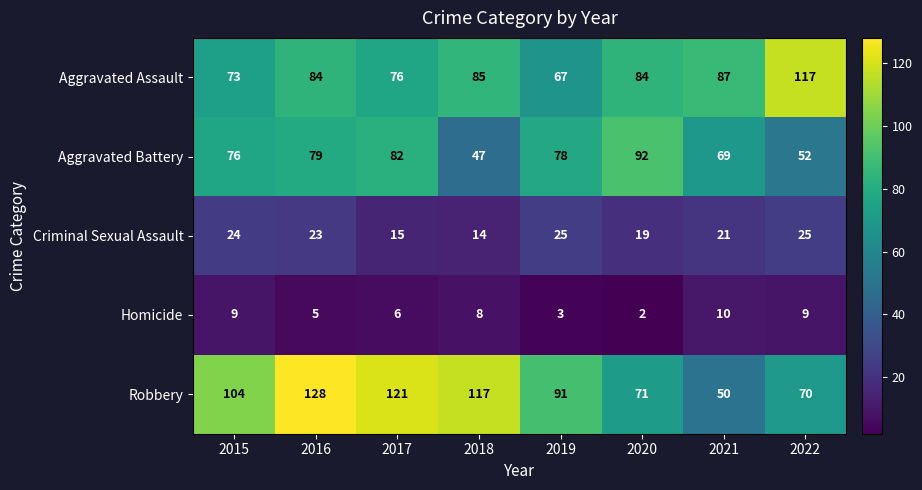

What is the spread (max minus min) of values at 2022?

108